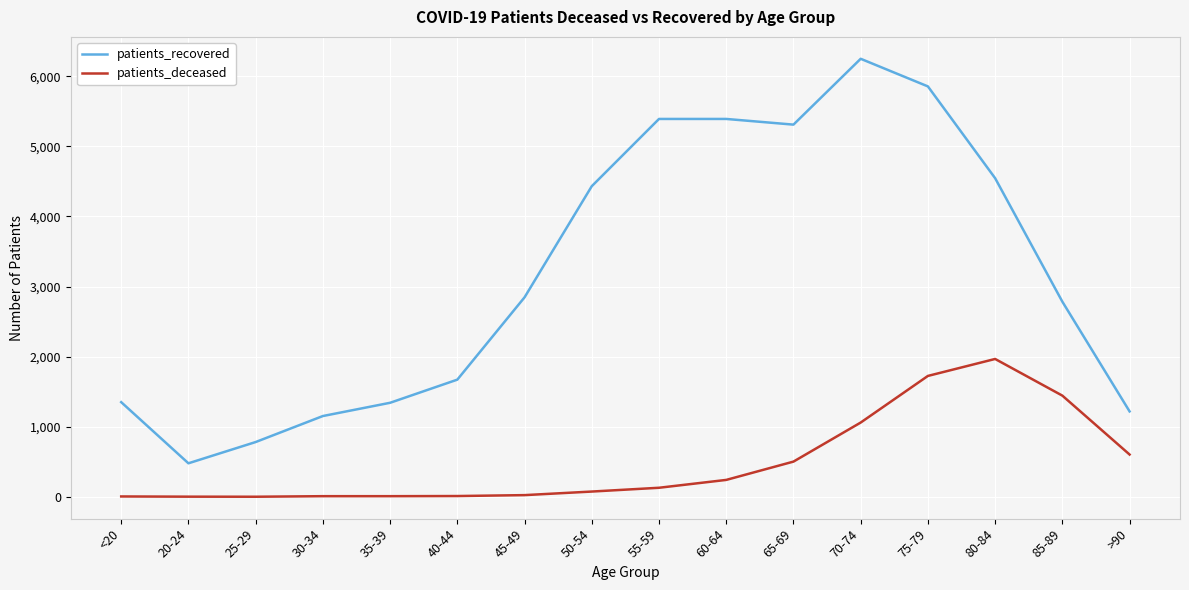

Rank the series by their maximum value, from lowest to highest.

patients_deceased, patients_recovered